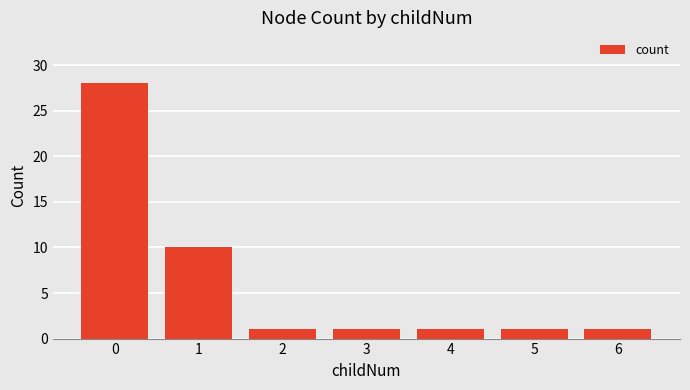

Reading left to right, extract all data points from this chart.

28	10	1	1	1	1	1